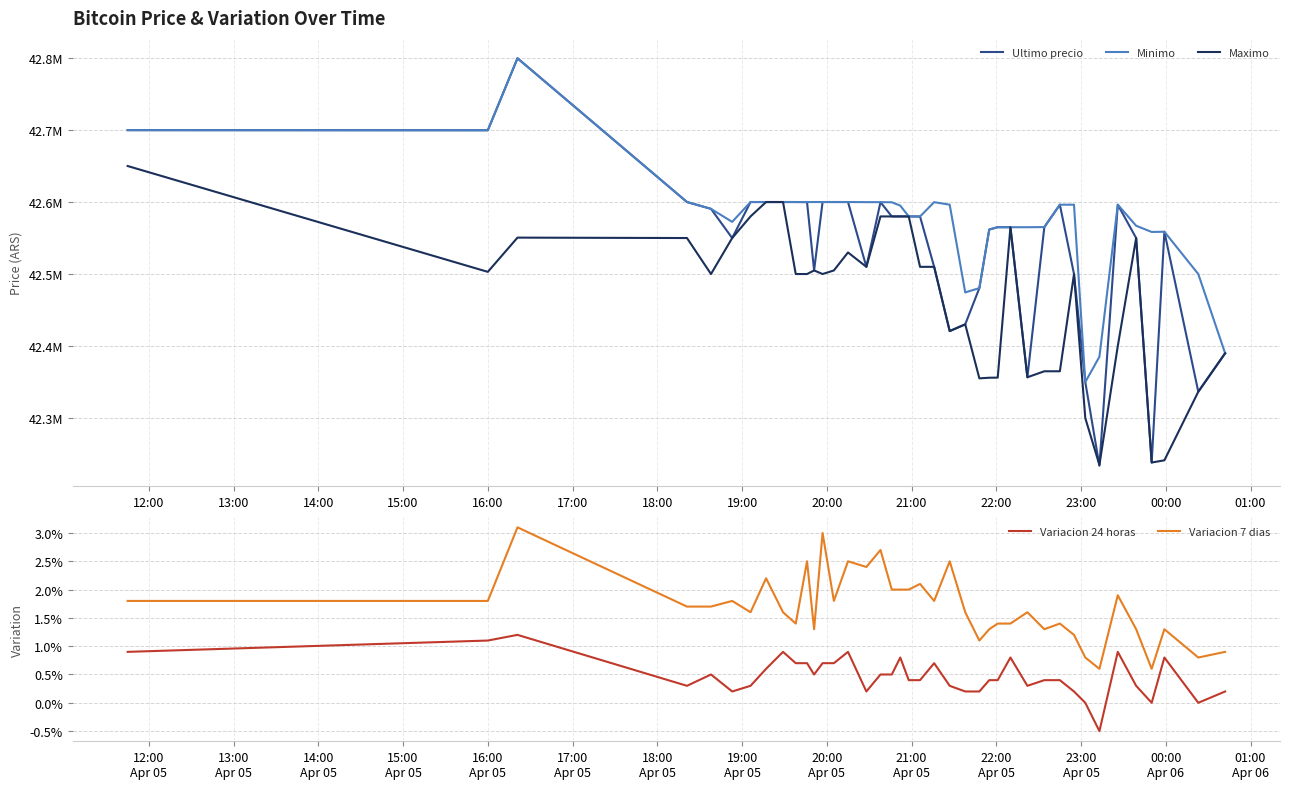

Is the value of Minimo at 14 greater than the value of Variacion 7 dias at 17:00?

Yes